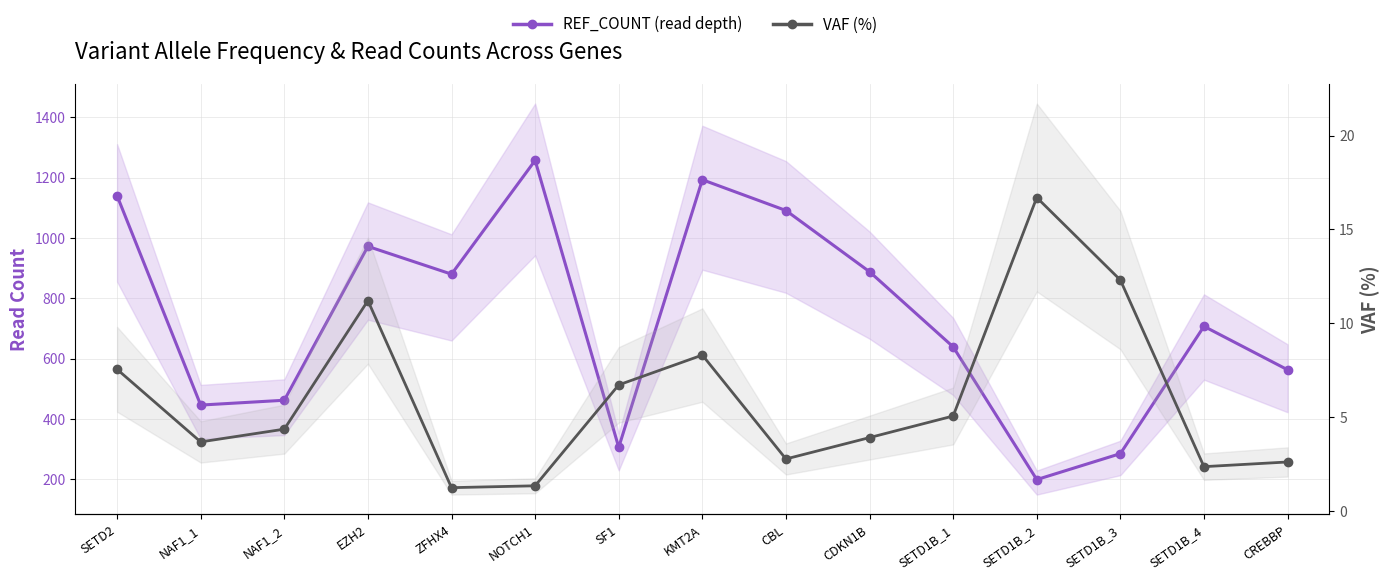

List the labels in order of REF_COUNT value, smallest first.

SETD1B_2, SETD1B_3, SF1, NAF1_1, NAF1_2, CREBBP, SETD1B_1, SETD1B_4, ZFHX4, CDKN1B, EZH2, CBL, SETD2, KMT2A, NOTCH1